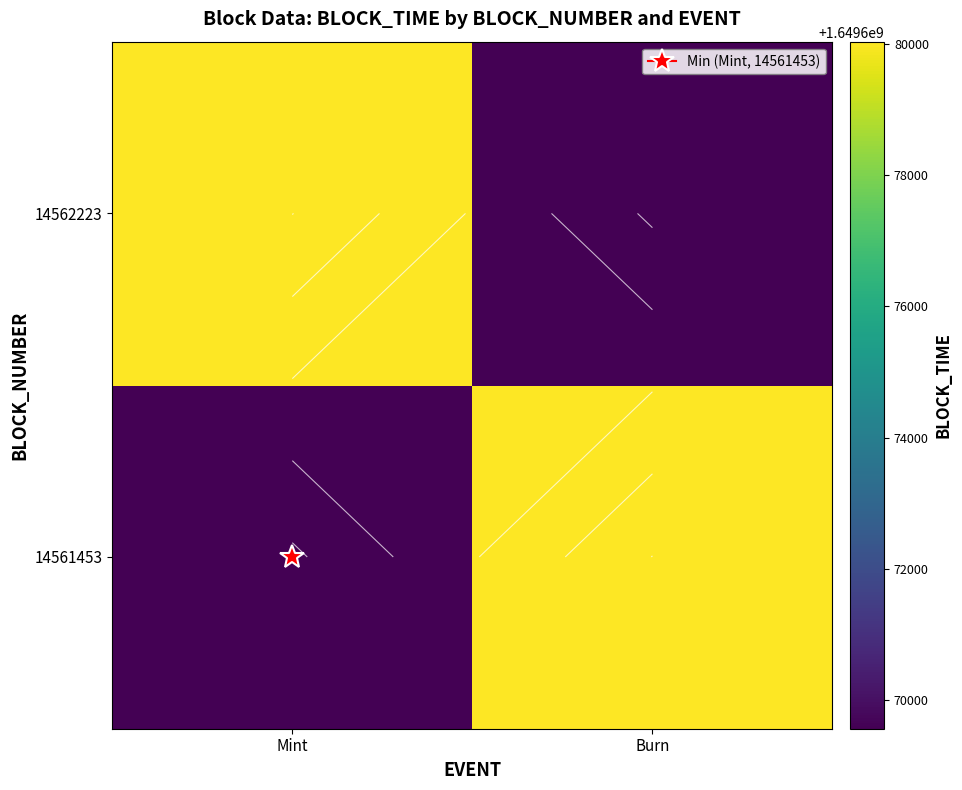

True or false: 14561453 has a value of 1649669566 at Mint.

True